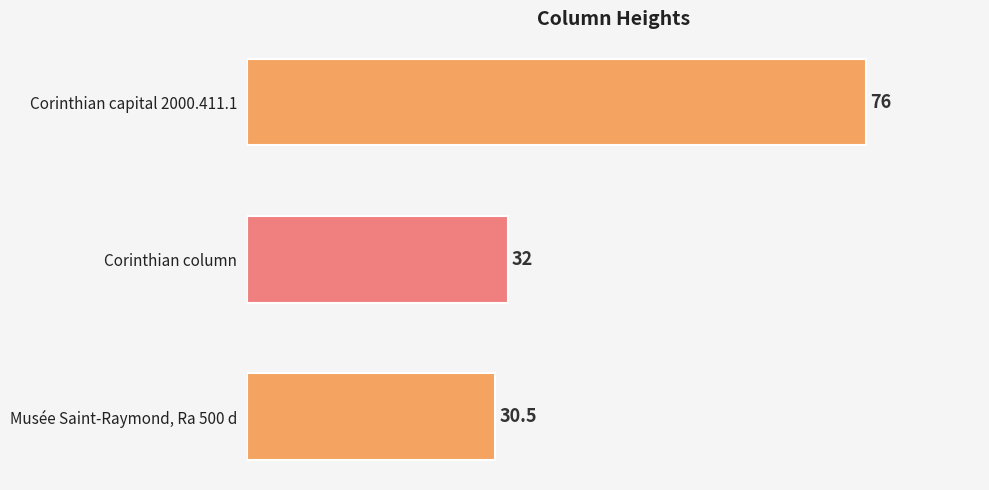

Reading top to bottom, extract all data points from this chart.

76.0	32.0	30.5